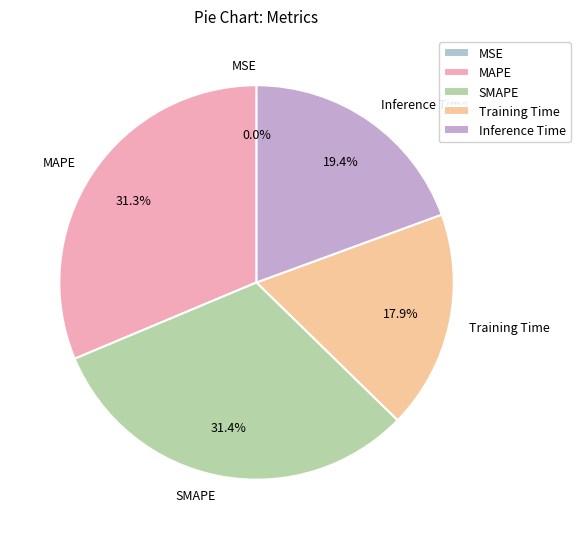

To the nearest percent, what percentage of the pie is Training Time?

18%